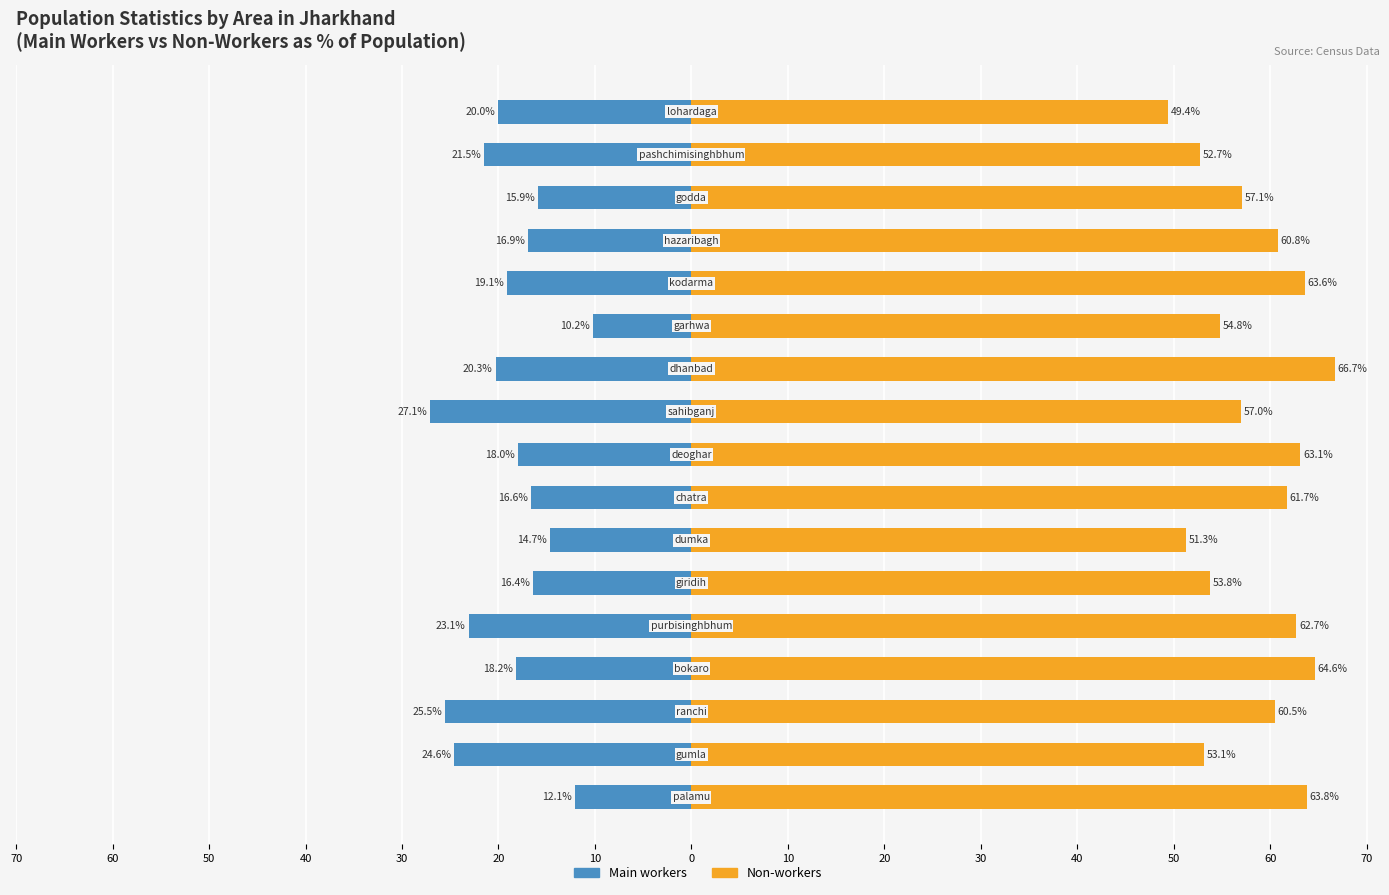

List the series in order of their peak value, highest first.

Non-workers, Main workers